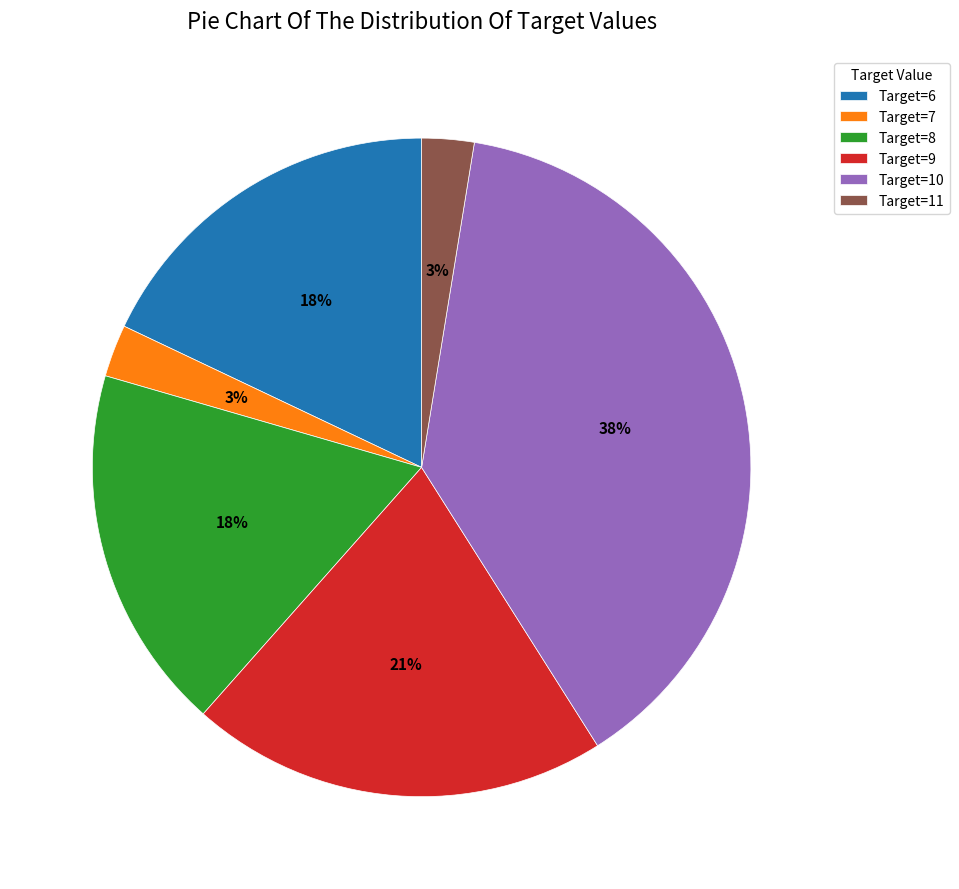

What percentage is the Target=7 slice, to the nearest percent?

3%